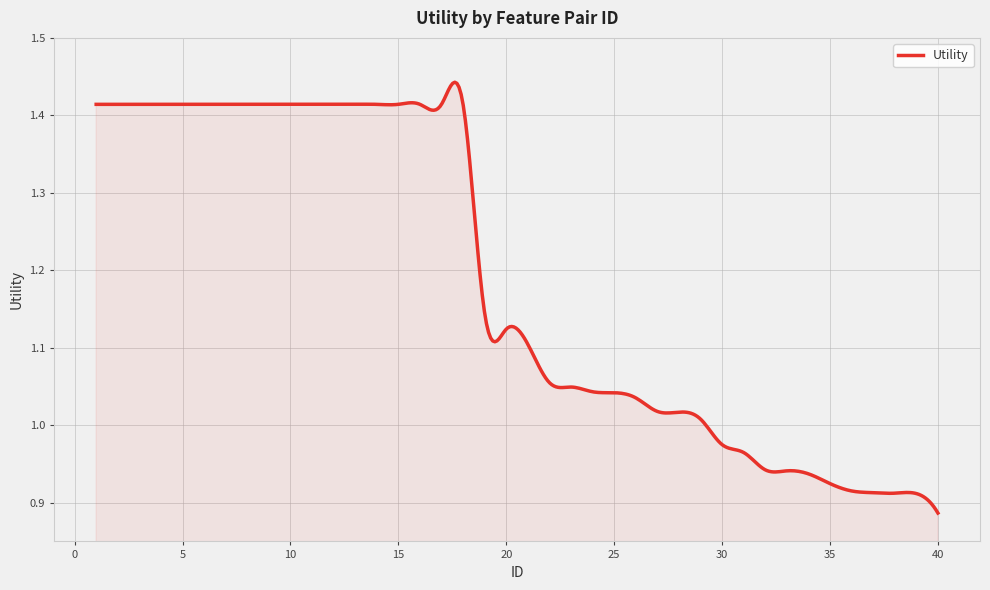

How many lines are shown in the chart?

1